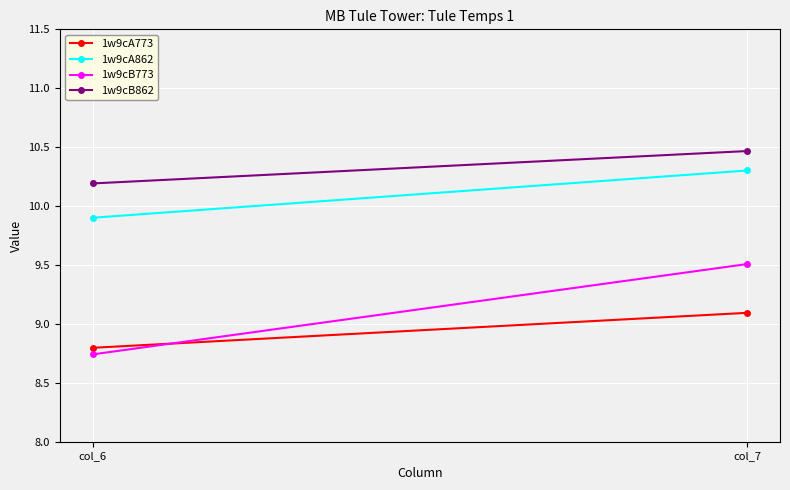

At which category is the sum across all series the highest?

col_7